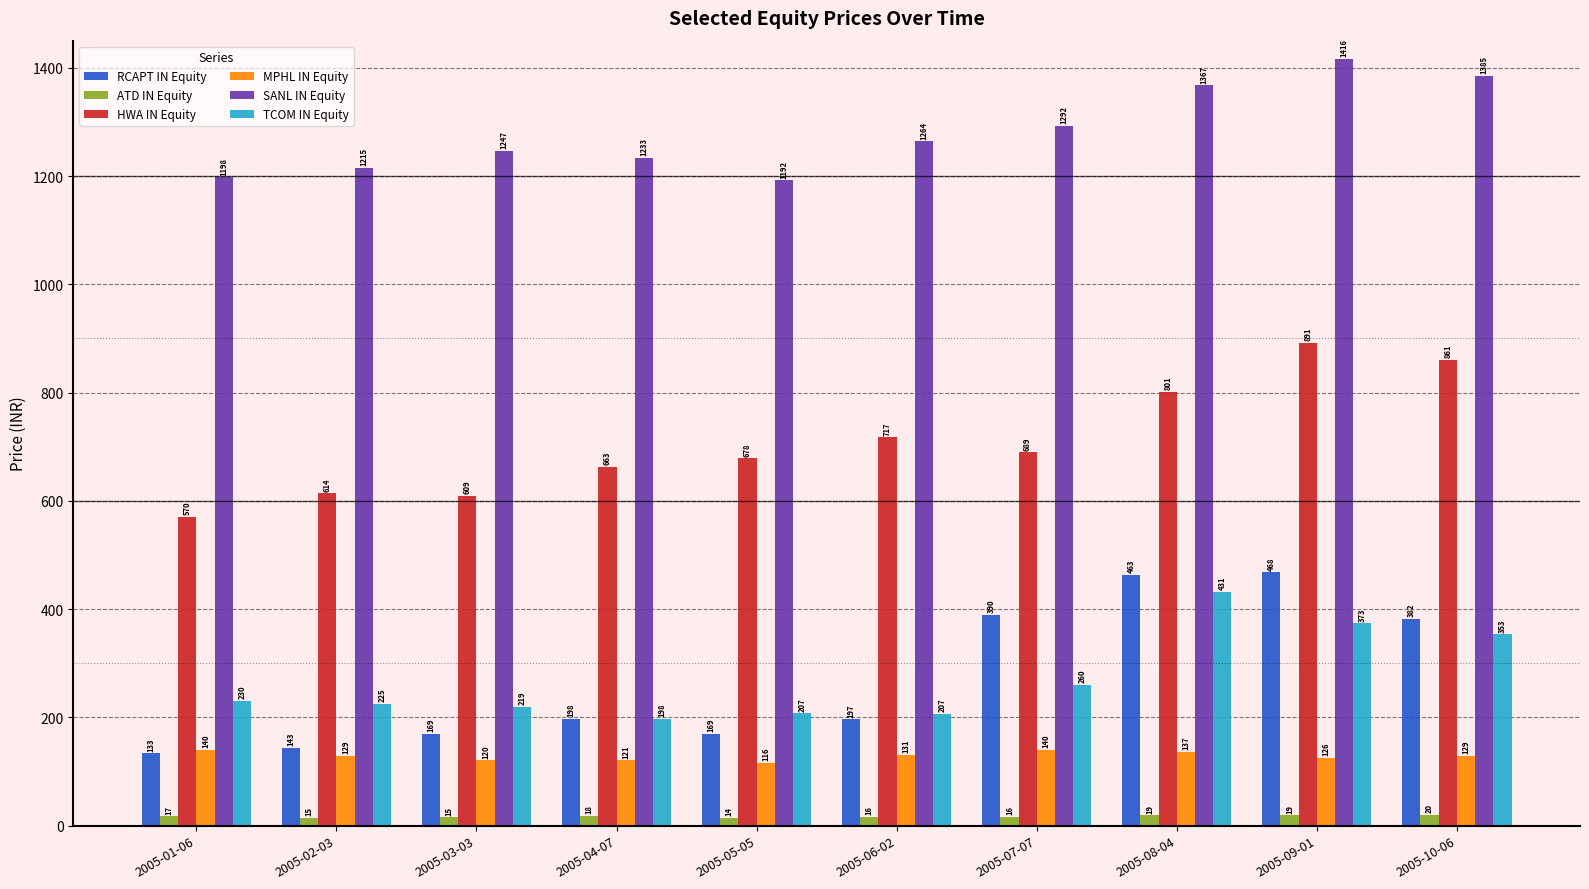

Which series has the widest spread of values?

RCAPT IN Equity